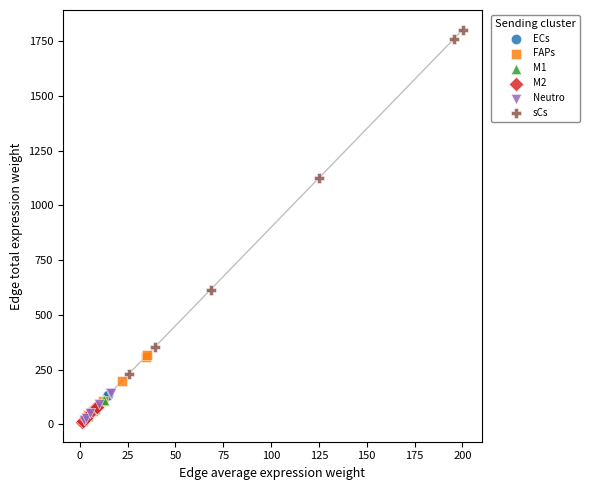

Which series reaches the maximum Y coordinate?

sCs